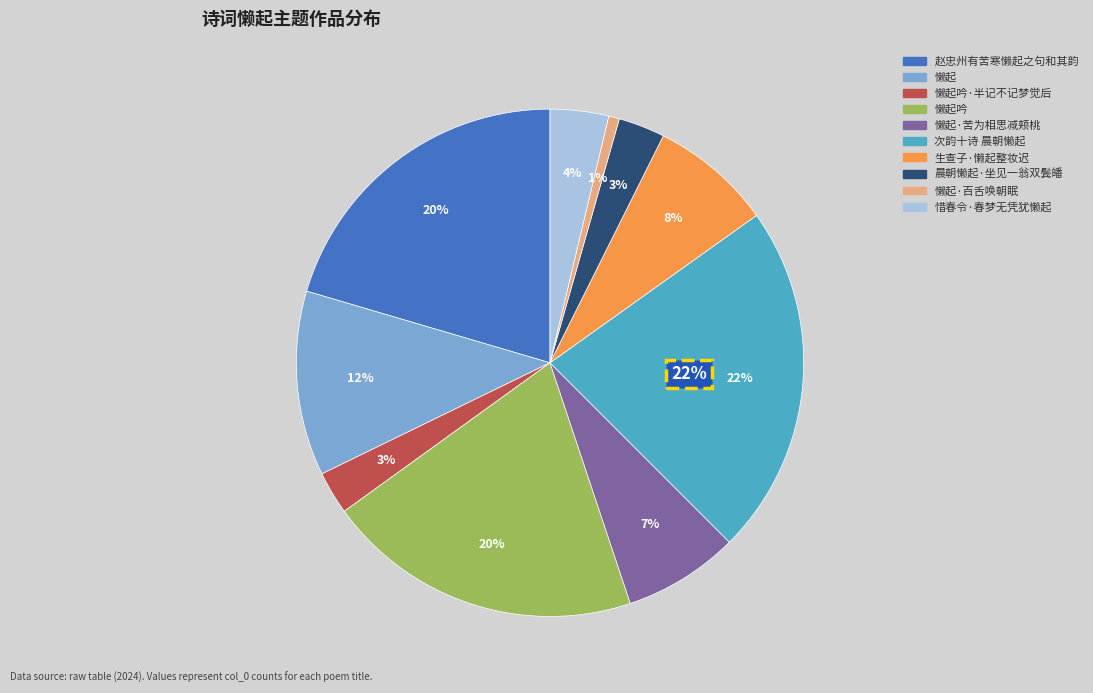

To the nearest percent, what portion does 生查子·懒起整妆迟 represent?

8%